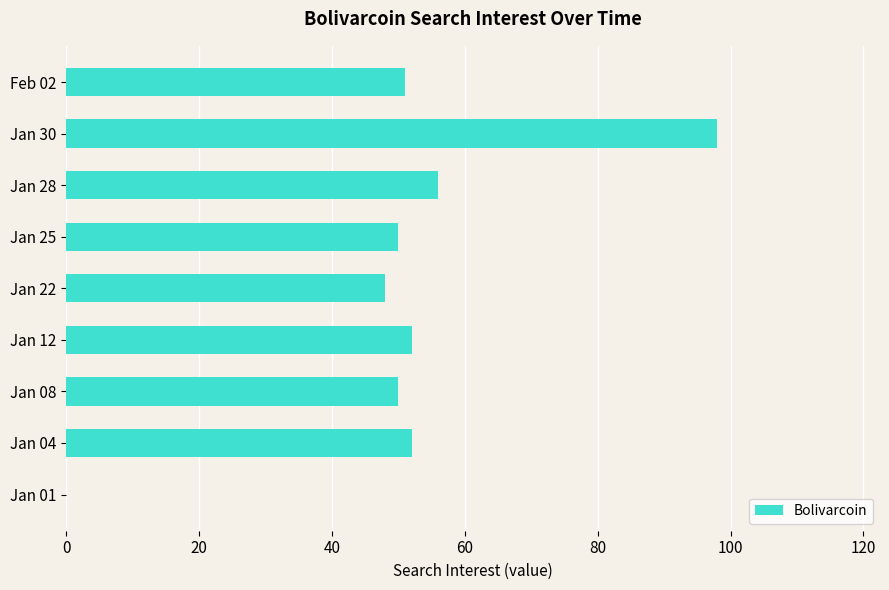

How many distinct data groups are displayed?

1